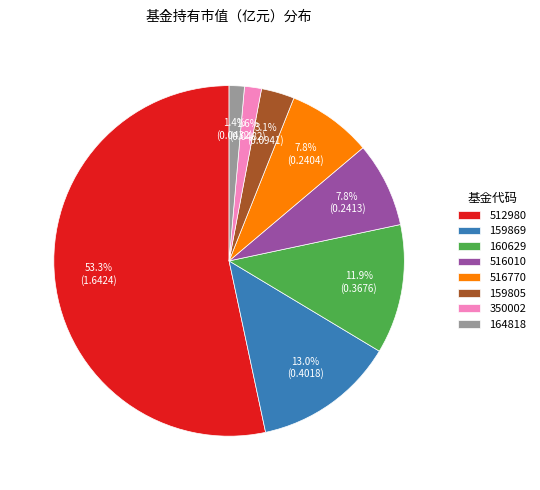

Which category has the biggest portion of the pie?

512980